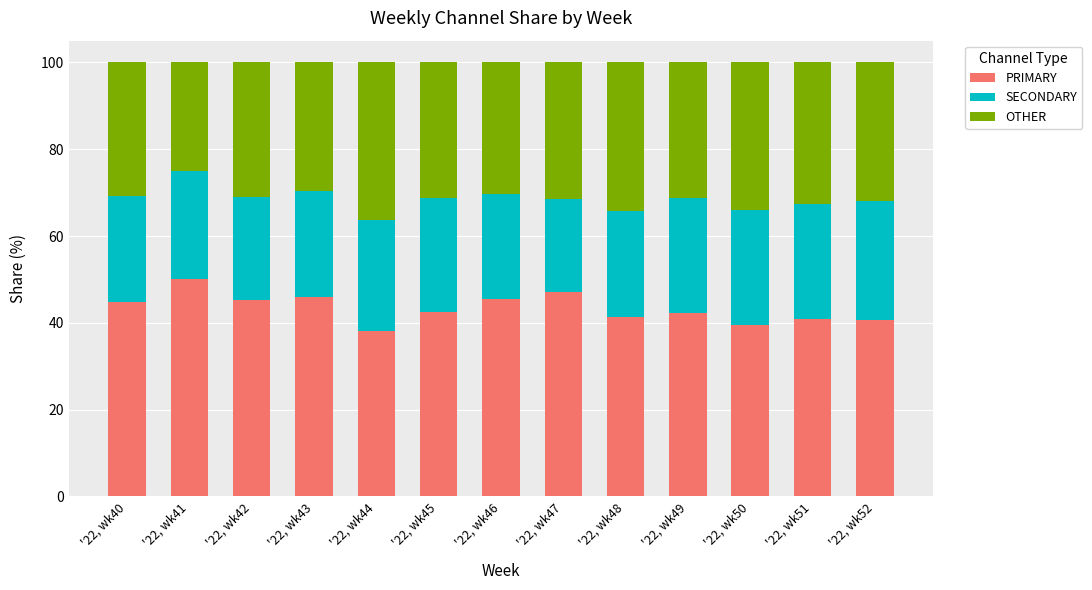

Count the number of categories in the chart.

13